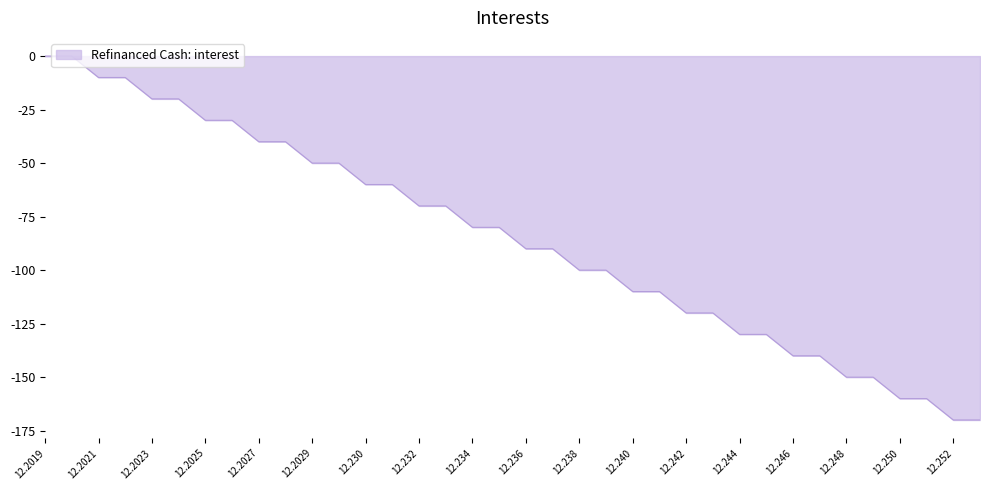

What is the minimum value shown in the chart?

-170